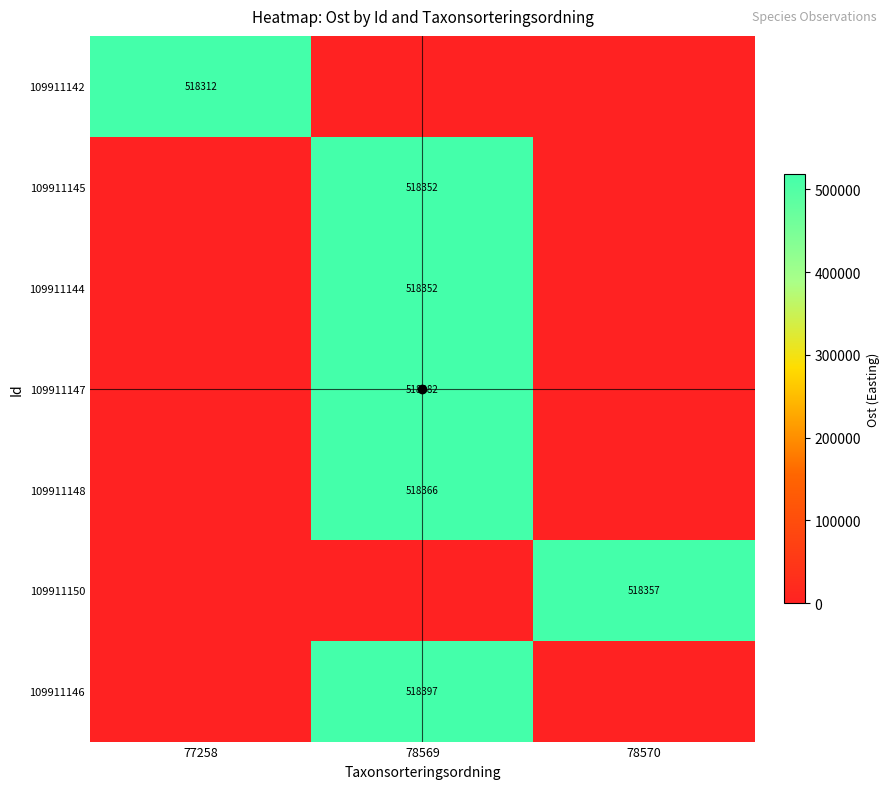

At which label does 109911147 reach its minimum?

77258